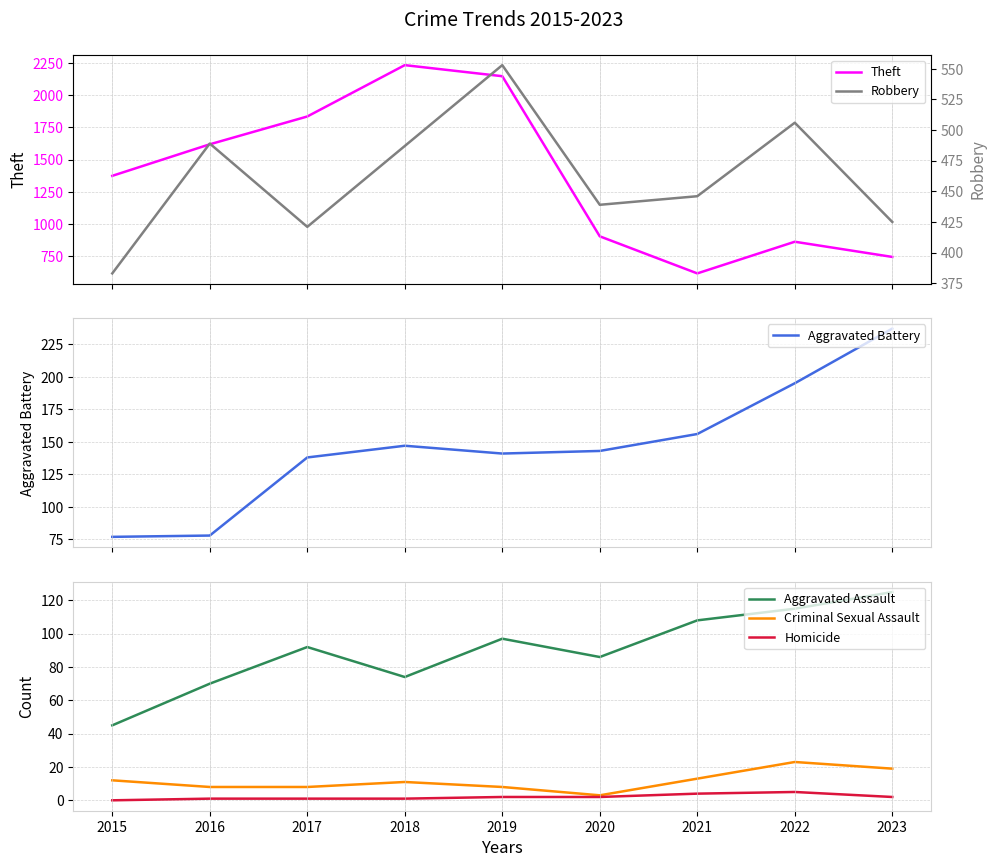

True or false: Theft and Criminal Sexual Assault intersect in this chart.

False